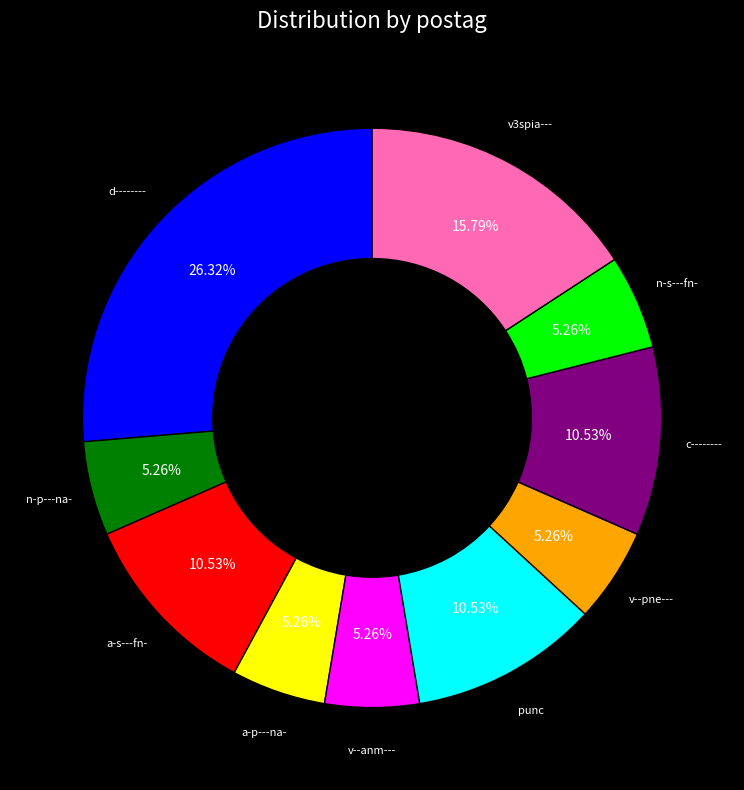

Which category has the biggest portion of the pie?

d--------